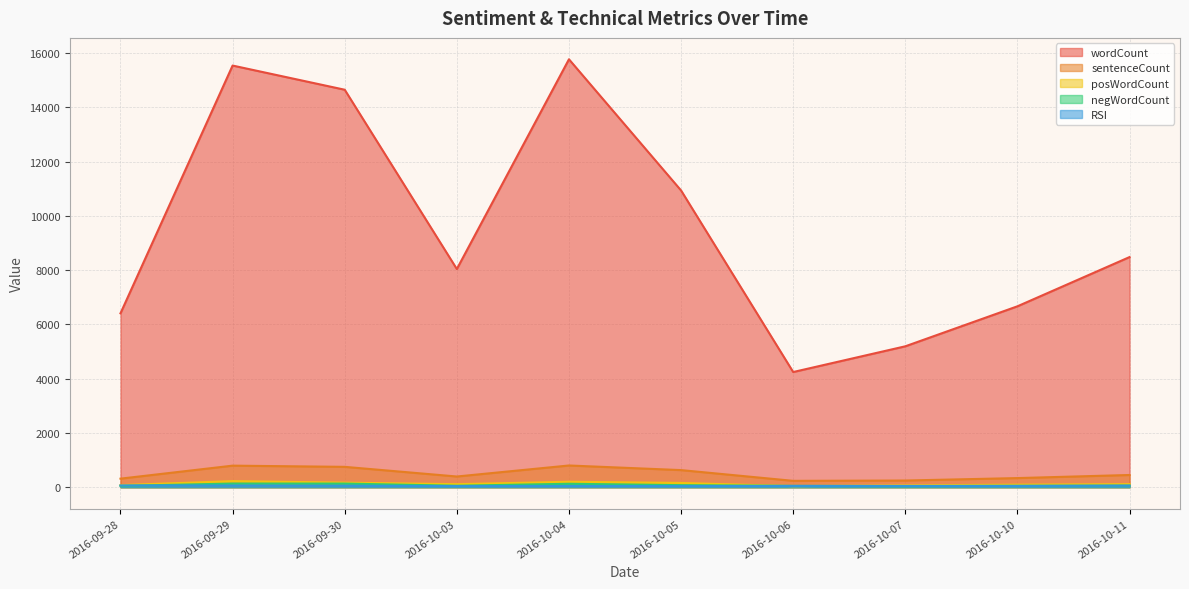

True or false: RSI has more than 1 points higher than both neighbors.

True